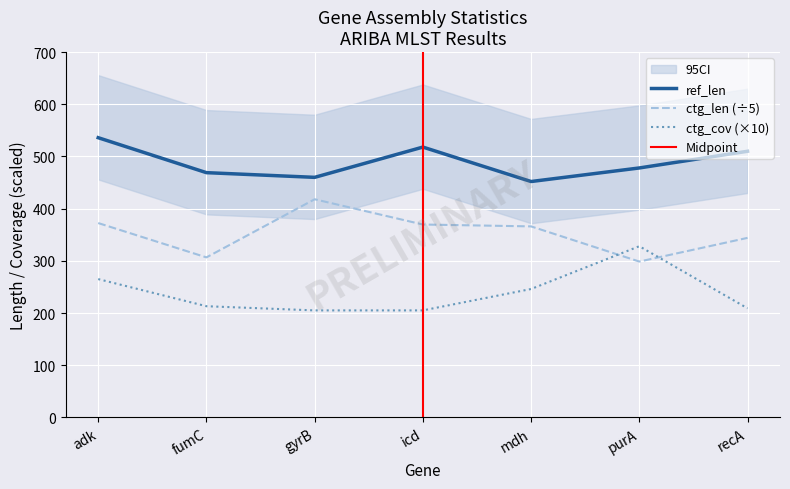

Reading left to right, extract all data points from this chart.

ref_len: 536.0	469.0	460.0	518.0	452.0	478.0	510.0
ctg_len: 372.4	306.6	418.0	369.6	366.0	298.6	344.0
ctg_cov: 265.0	213.0	205.0	205.0	246.0	328.0	209.0